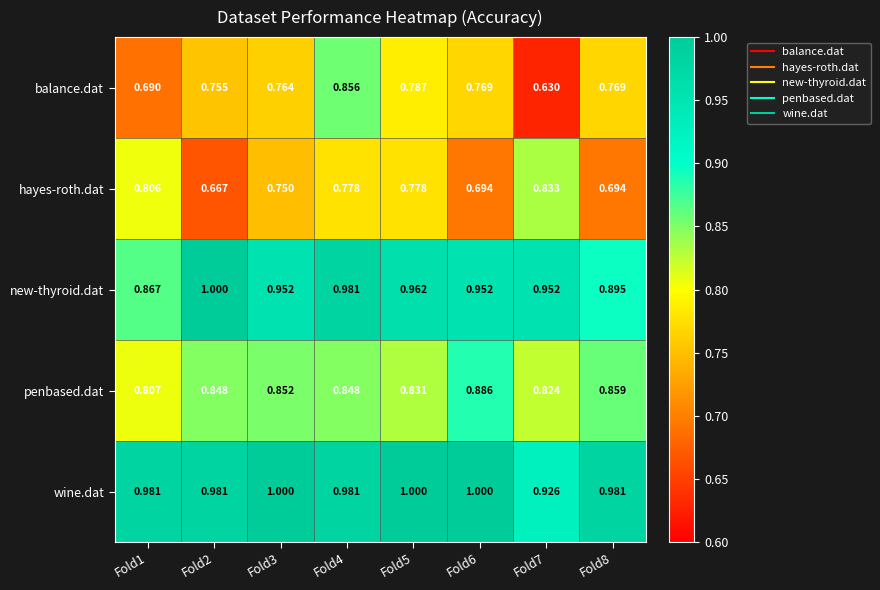

Is the value of new-thyroid.dat at Fold6 greater than the value of penbased.dat at Fold6?

Yes